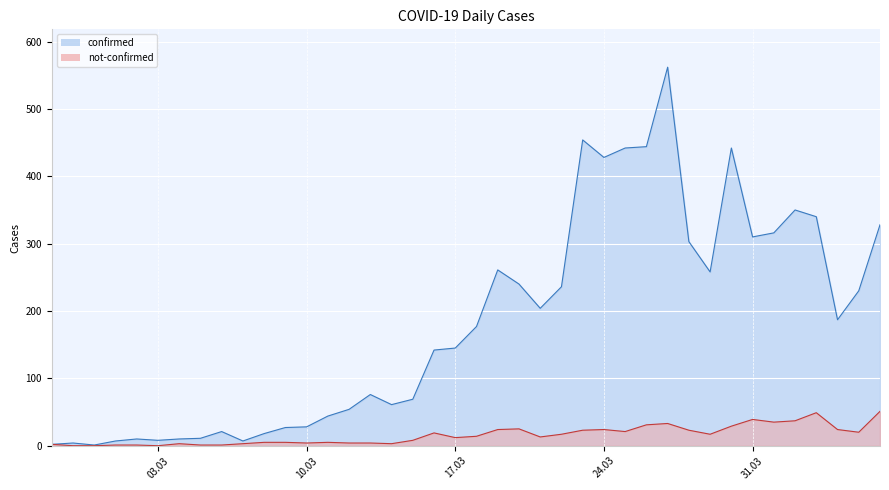

Where does the confirmed series first go above 177?

2020-03-19